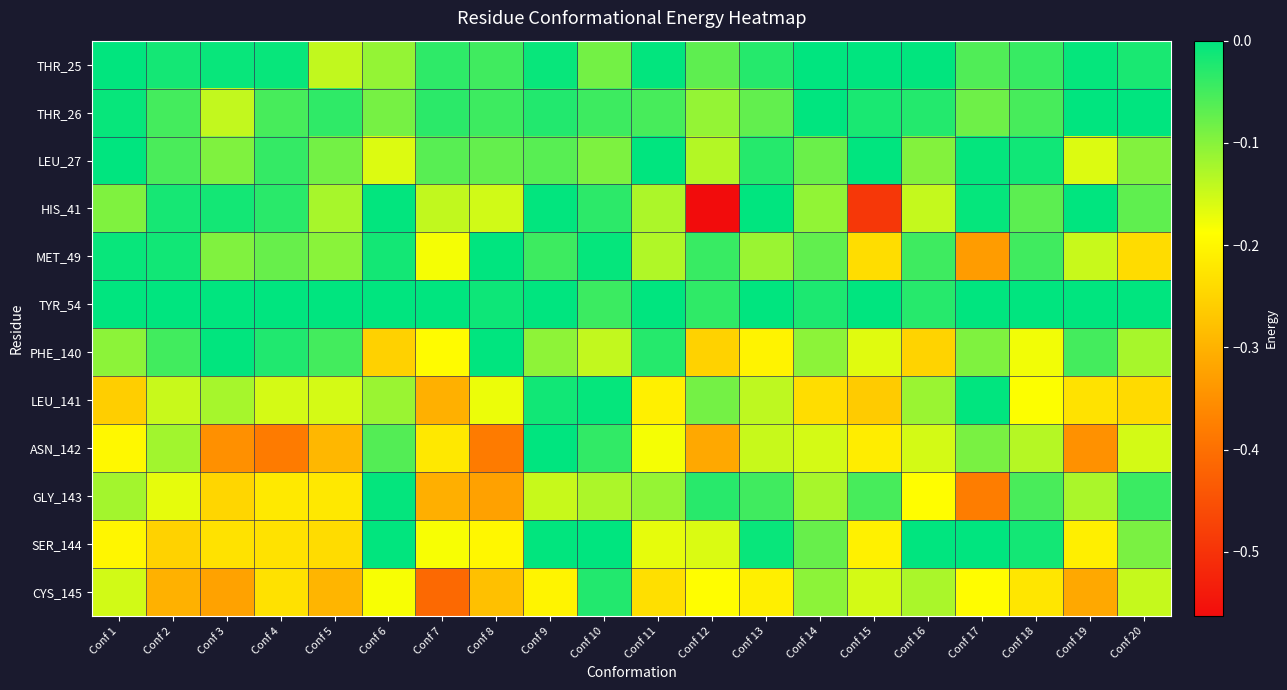

Which has a higher value, Conf 17 or Conf 5?

Conf 17